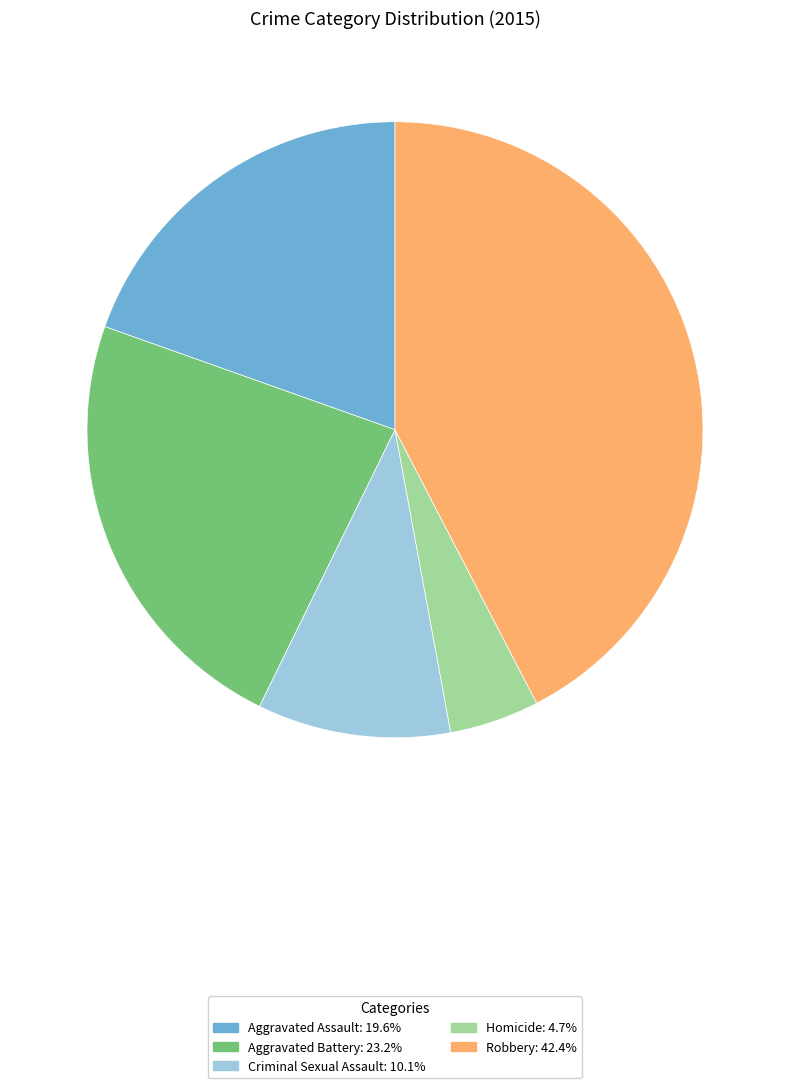

Is the sum of Robbery and Criminal Sexual Assault greater than half?

Yes